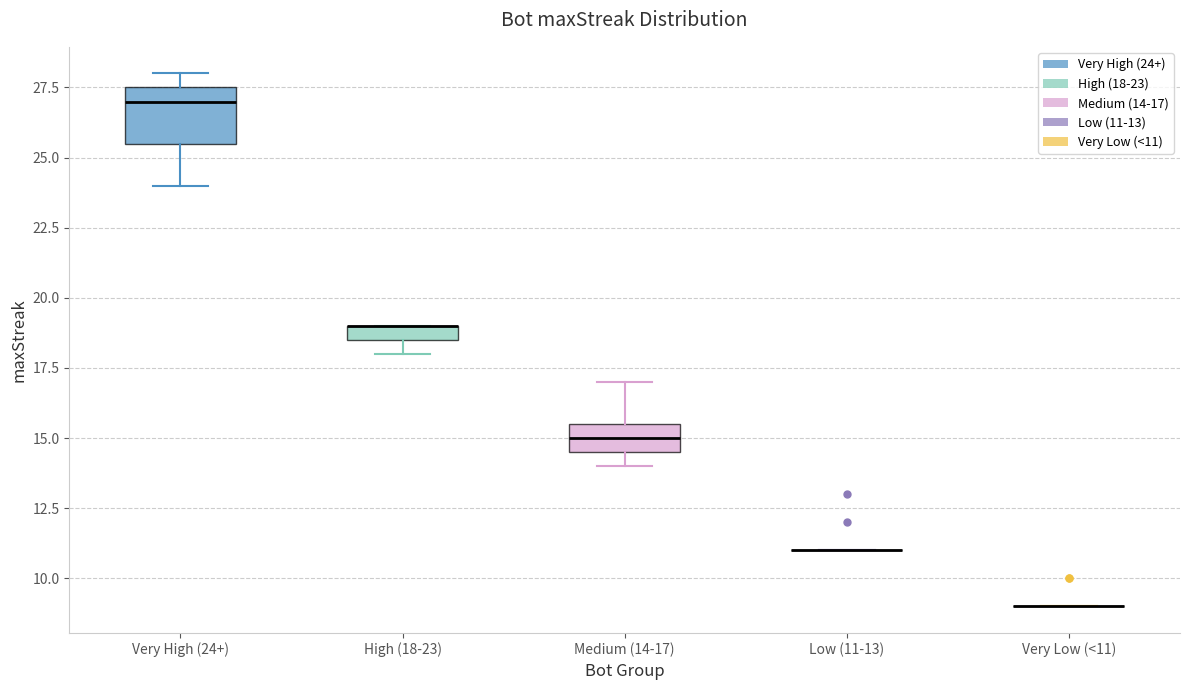

Which box is the tallest, from its lower edge to its upper edge?

Very High (24+)